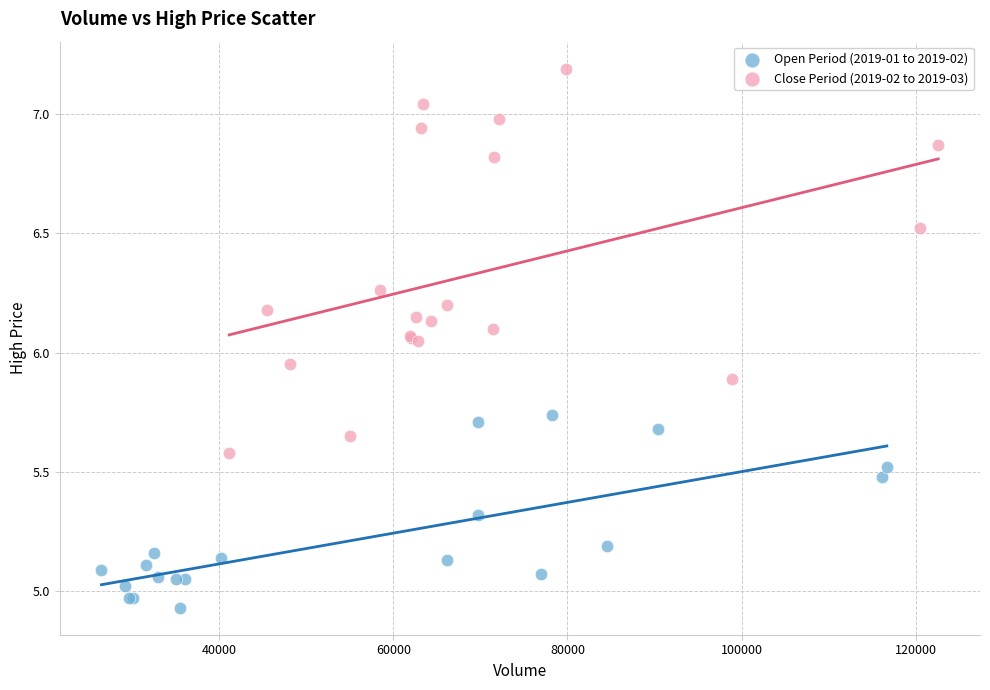

Which series has the largest Y range (max minus min)?

Close Period (2019-02 to 2019-03)